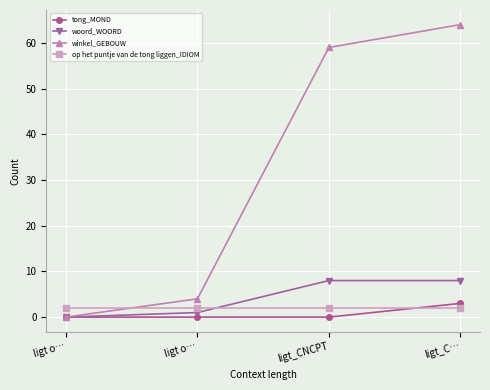

How many categories are shown in the chart?

4